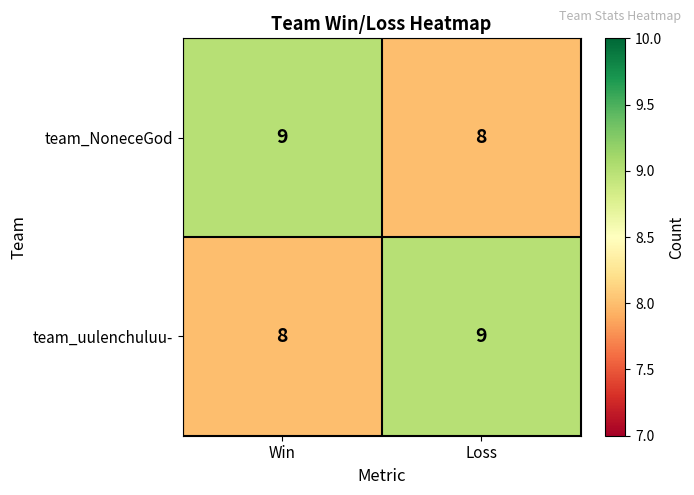

What is the minimum value shown in the chart?

8